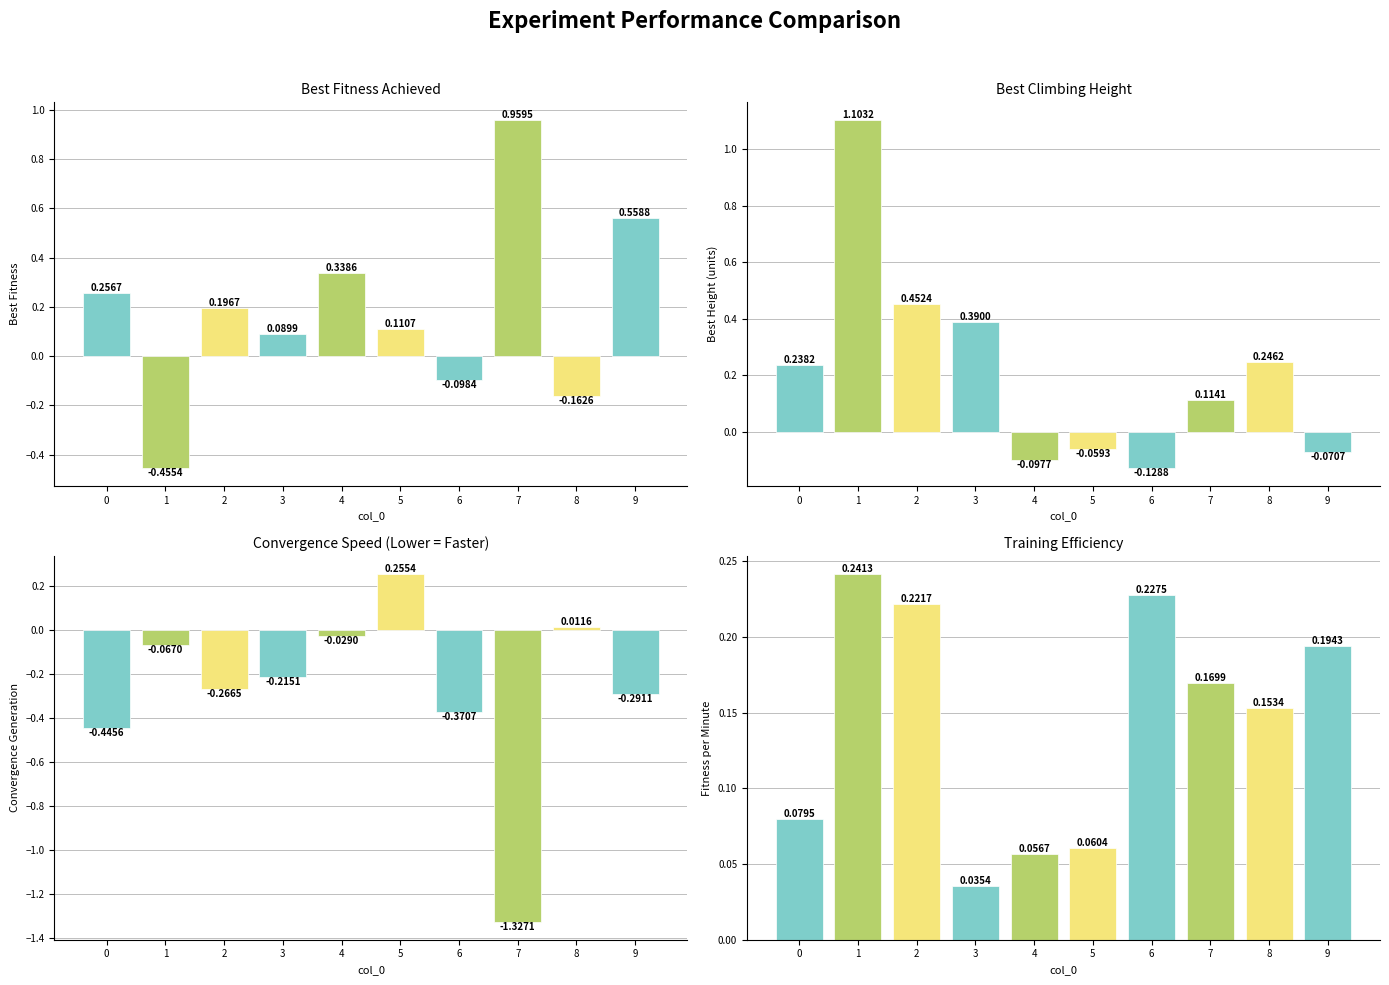

Reading left to right, extract all data points from this chart.

col_1: 0=0.3	1=-0.5	2=0.2	3=0.1	4=0.3	5=0.1	6=-0.1	7=1.0	8=-0.2	9=0.6
col_2: 0=0.2	1=1.1	2=0.5	3=0.4	4=-0.1	5=-0.1	6=-0.1	7=0.1	8=0.2	9=-0.1
col_3: 0=-0.4	1=-0.1	2=-0.3	3=-0.2	4=-0.0	5=0.3	6=-0.4	7=-1.3	8=0.0	9=-0.3
col_4: 0=0.1	1=0.2	2=0.2	3=0.0	4=0.1	5=0.1	6=0.2	7=0.2	8=0.2	9=0.2